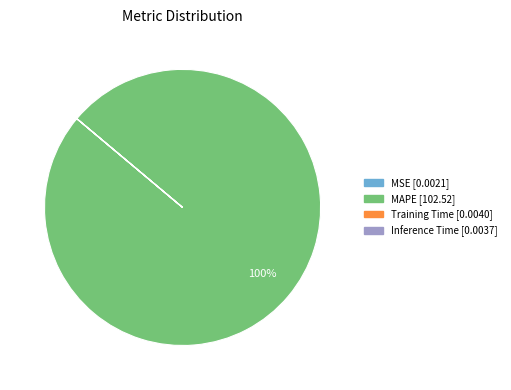

The MAPE slice represents 100% of the pie. True or false?

True